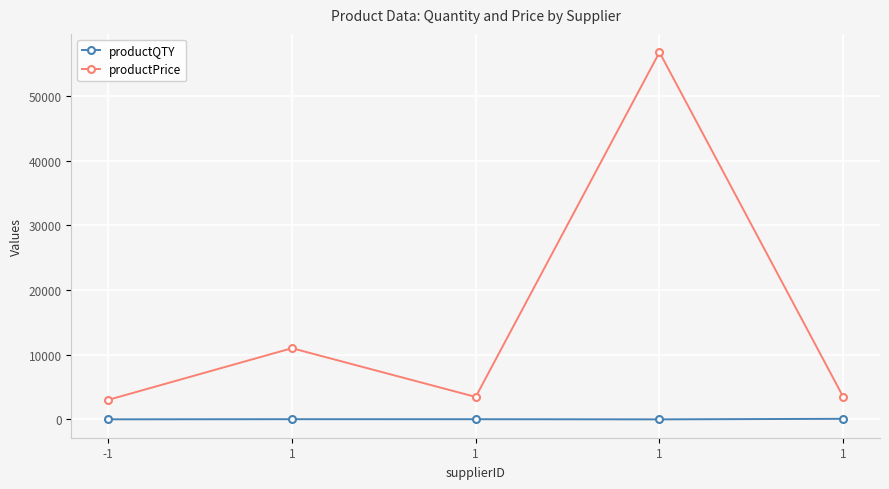

How many data points in productPrice are less than 3456?

1